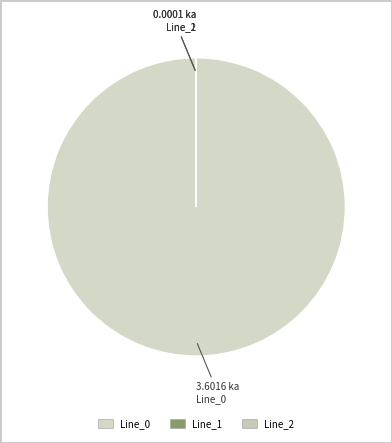

How many slices are in this pie chart?

3